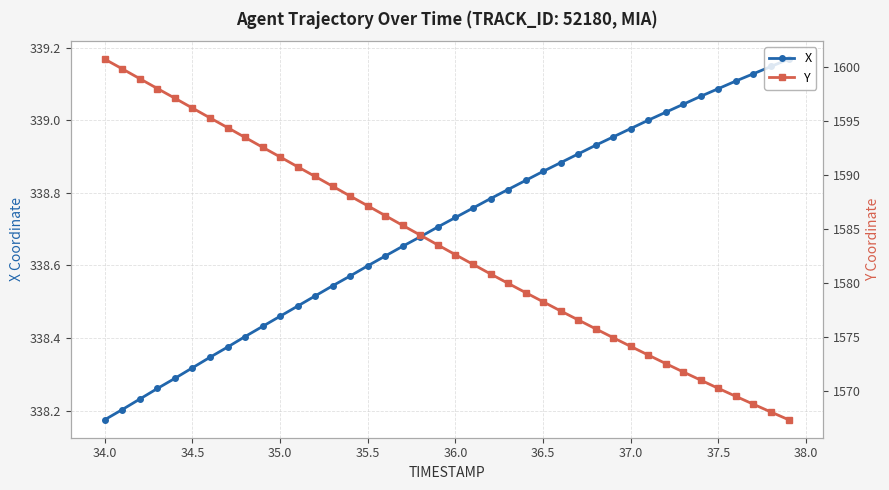

At which label is X closest to 338?

34.0